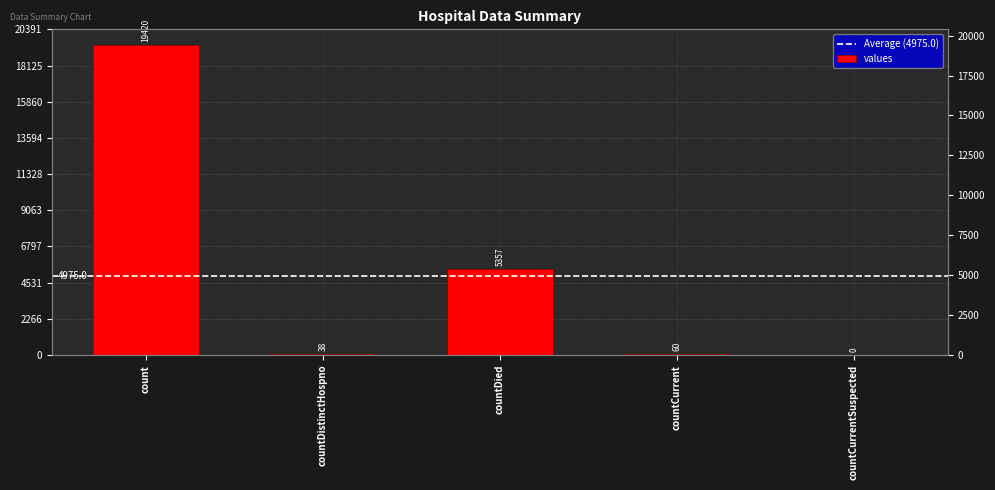

True or false: the data shows 11350 at count.

False